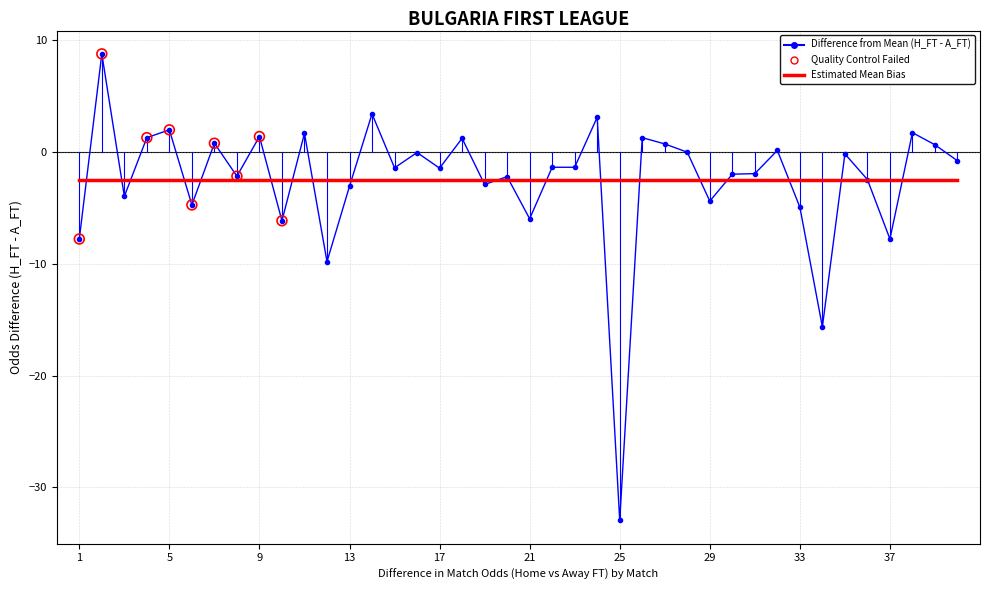

List the series in order of their peak value, highest first.

Difference from Mean (H_FT - A_FT), Estimated Mean Bias